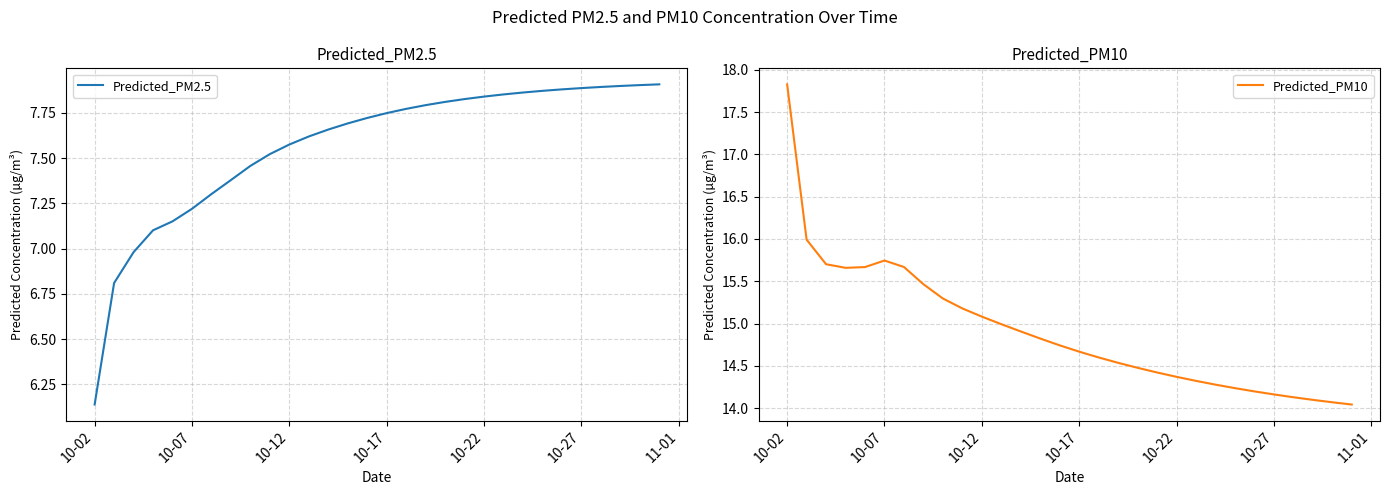

What is the difference between the maximum and minimum values in the Predicted_PM2.5 series?

1.8